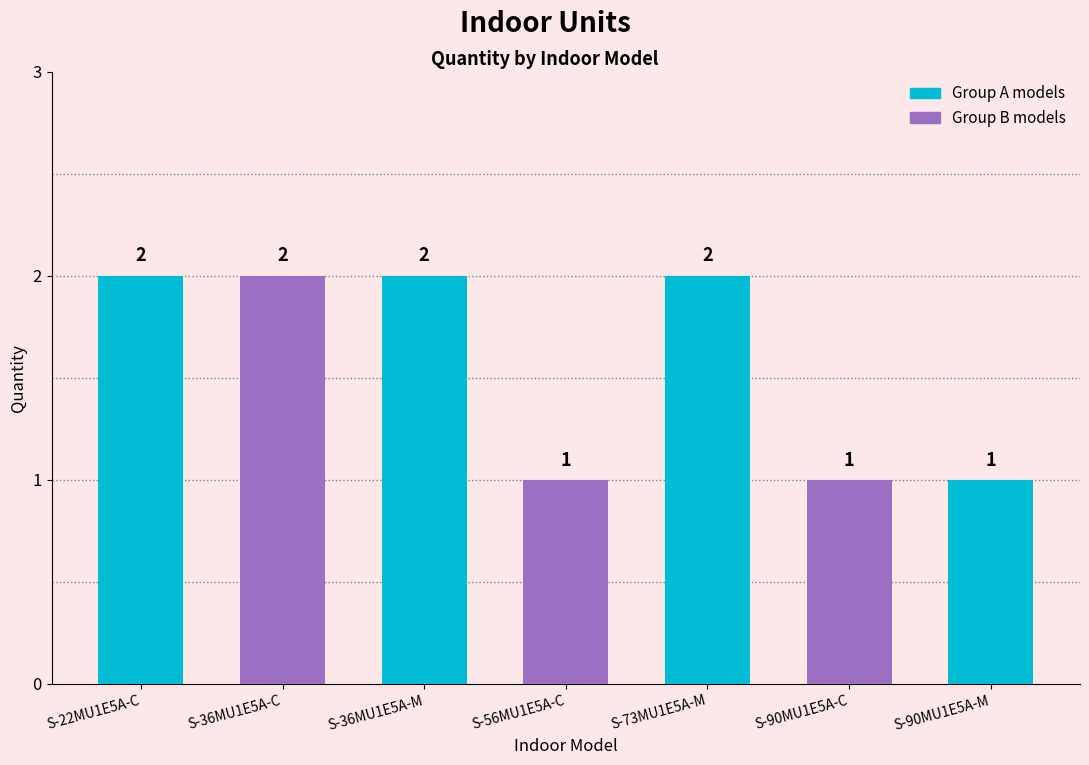

The value at S-56MU1E5A-C is 2. True or false?

False